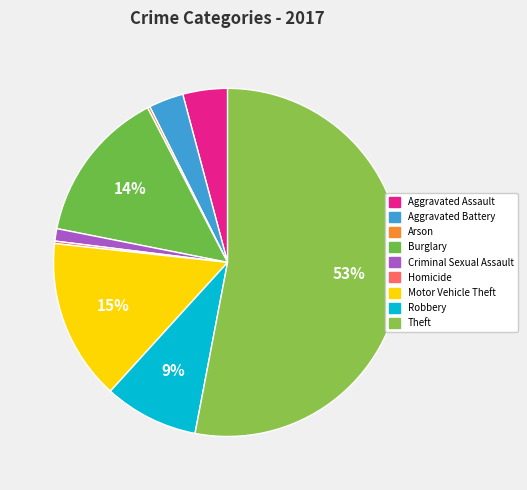

Count the number of slices in the pie.

9